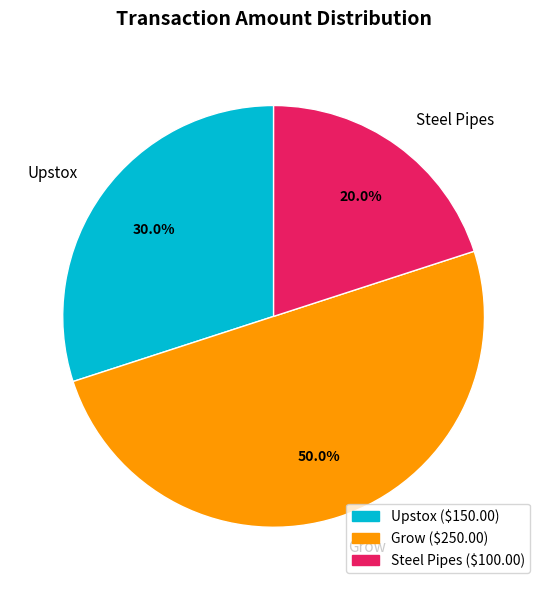

Is Upstox the majority of the pie?

No